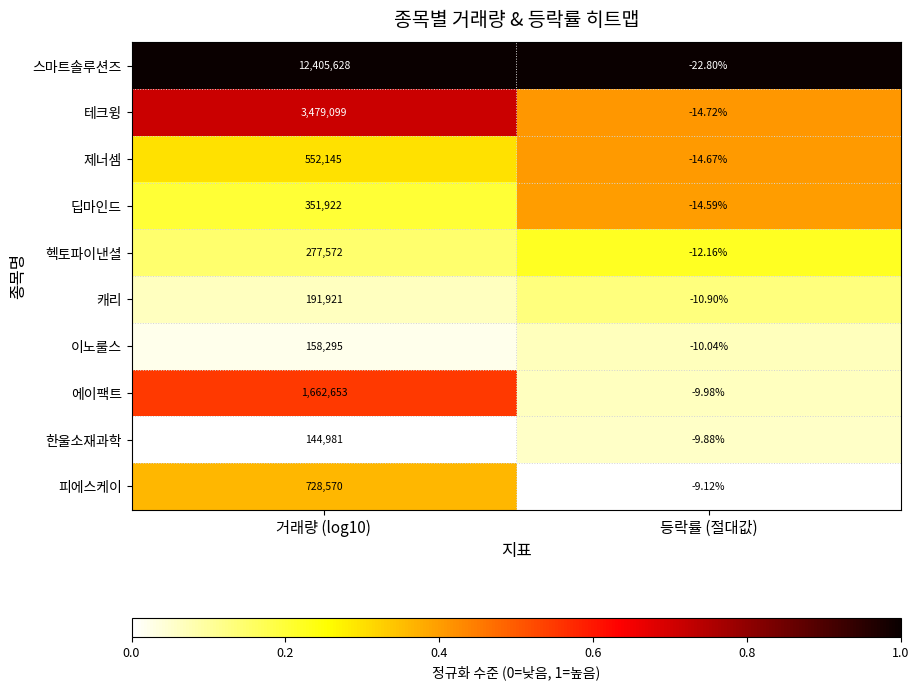

Which category has the lowest value in the 캐리 series?

등락률 (절대값)